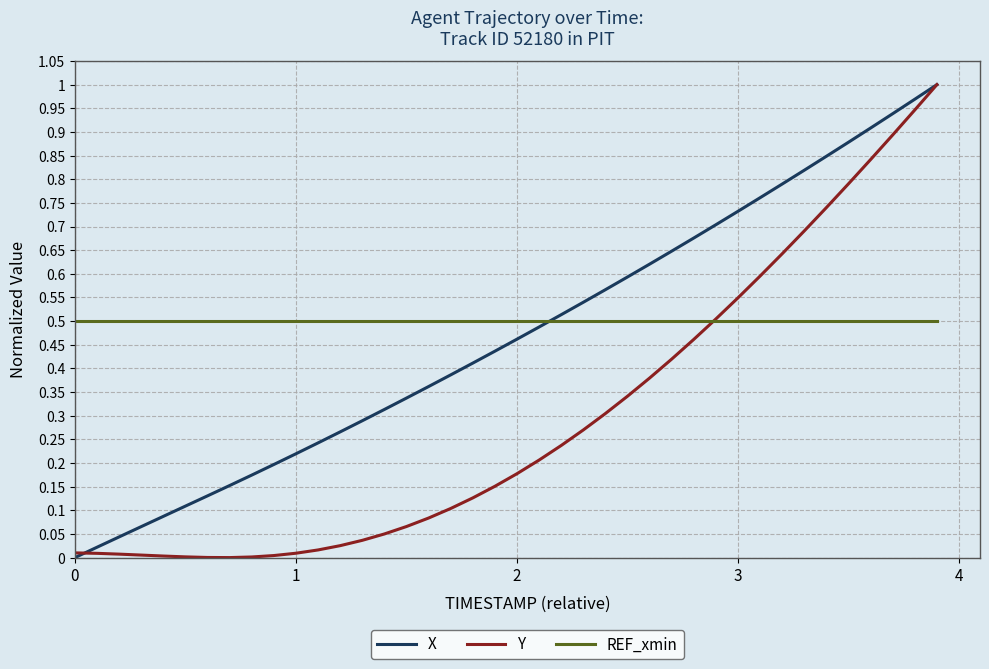

List the series in order of their overall mean, lowest first.

Y, X, REF_xmin